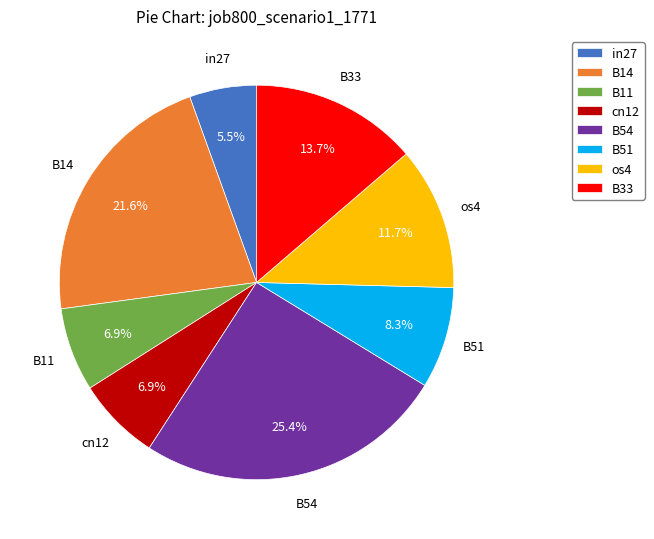

What portion of the pie excludes B33?

86.3%